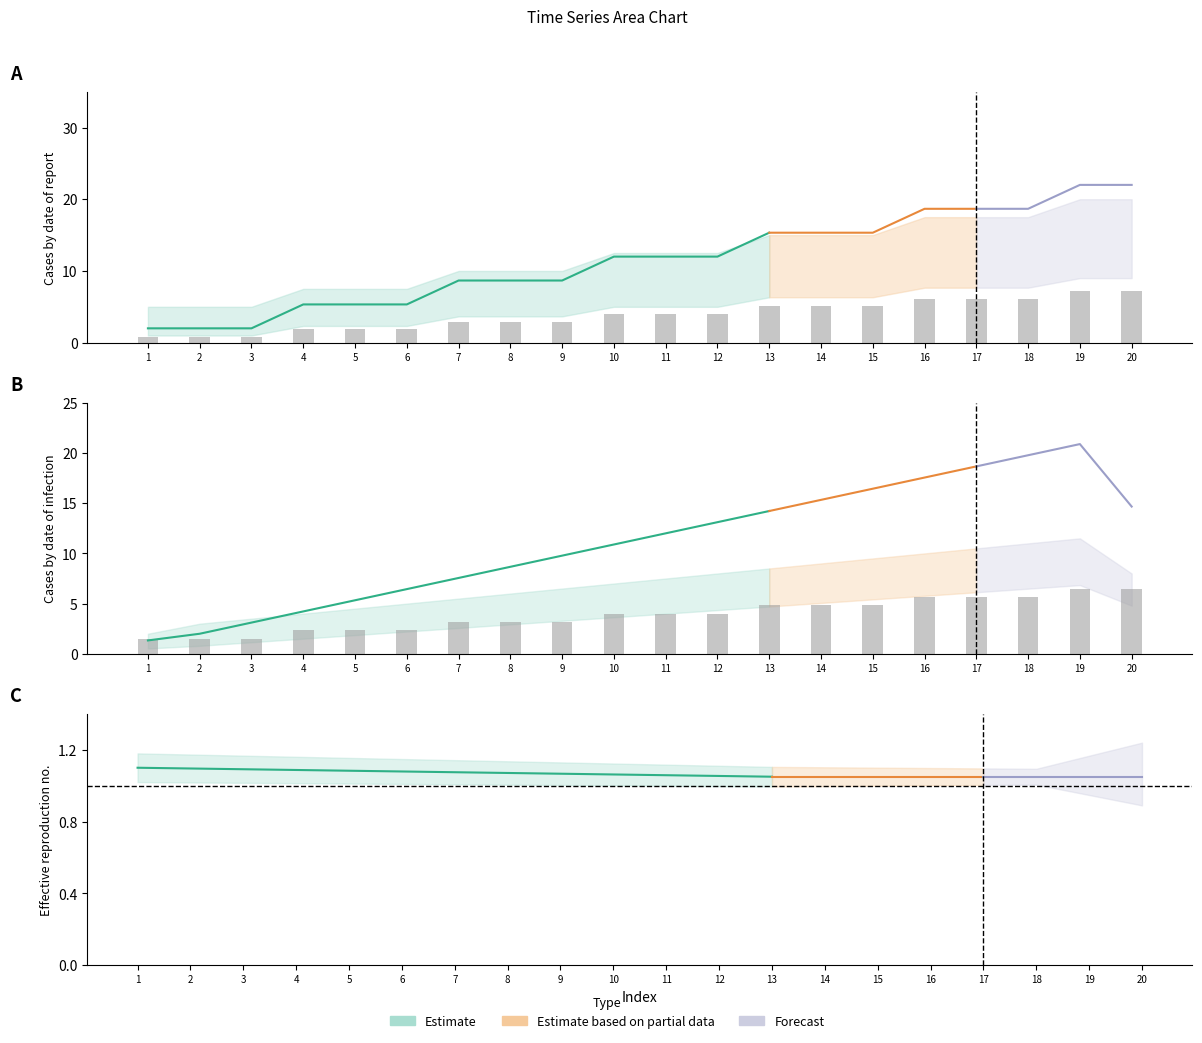

Rank the categories by Tim_upper value from lowest to highest.

1, 2, 3, 4, 5, 6, 7, 8, 9, 10, 11, 12, 13, 14, 15, 16, 17, 18, 19, 20